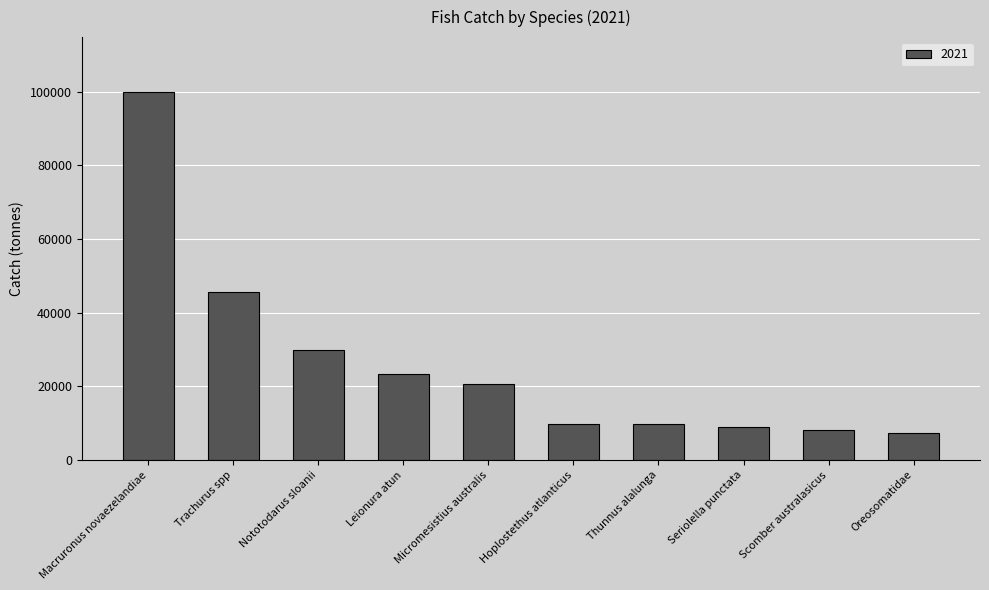

The value at Seriolella punctata is 9027.0. True or false?

True